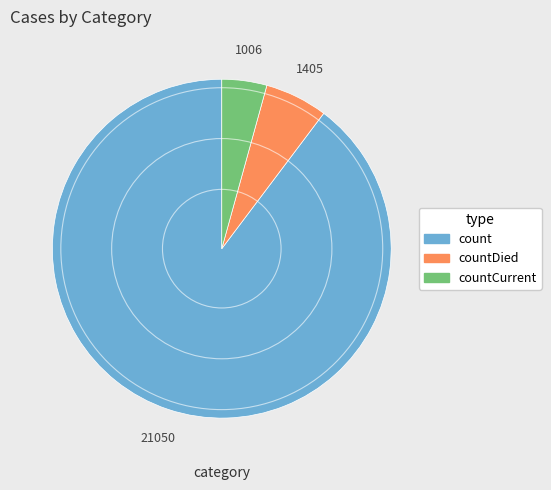

Do count and countCurrent together represent more than half of the pie?

Yes